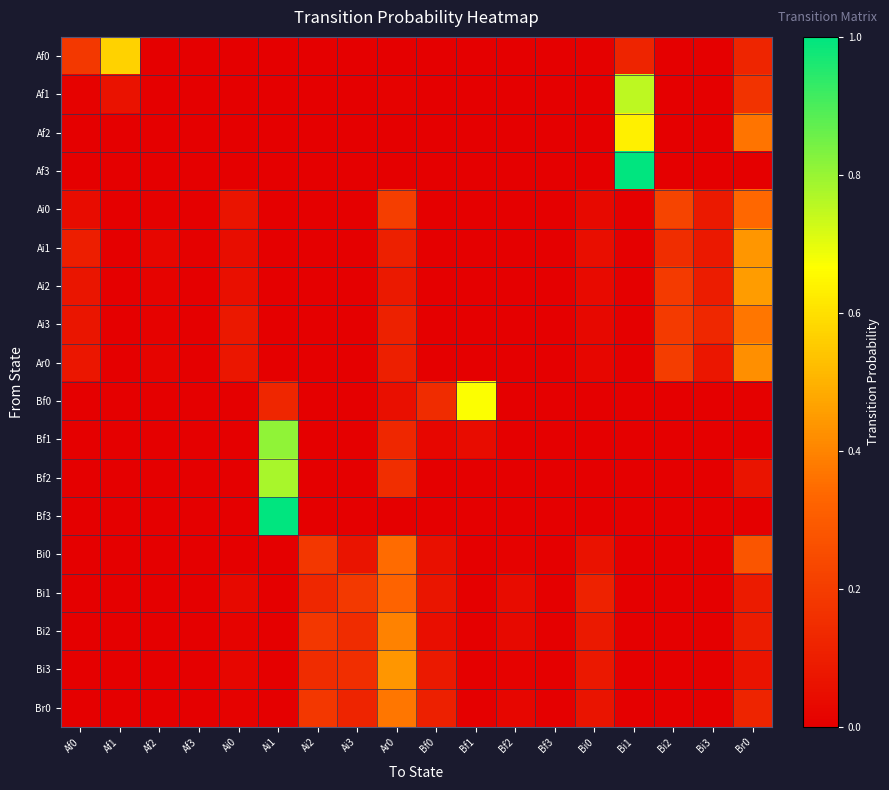

At how many categories does at least one series exceed 0?

18